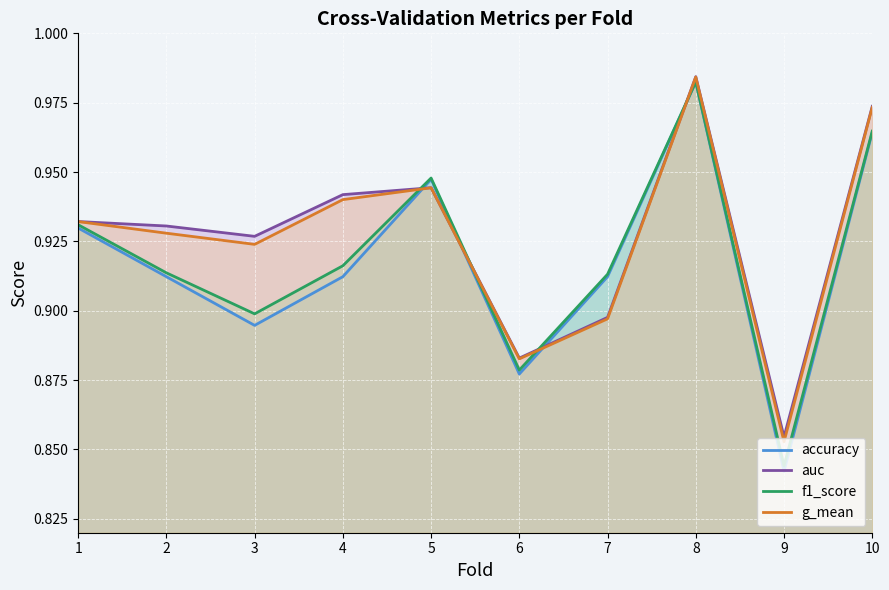

Which series has the widest spread of values?

accuracy